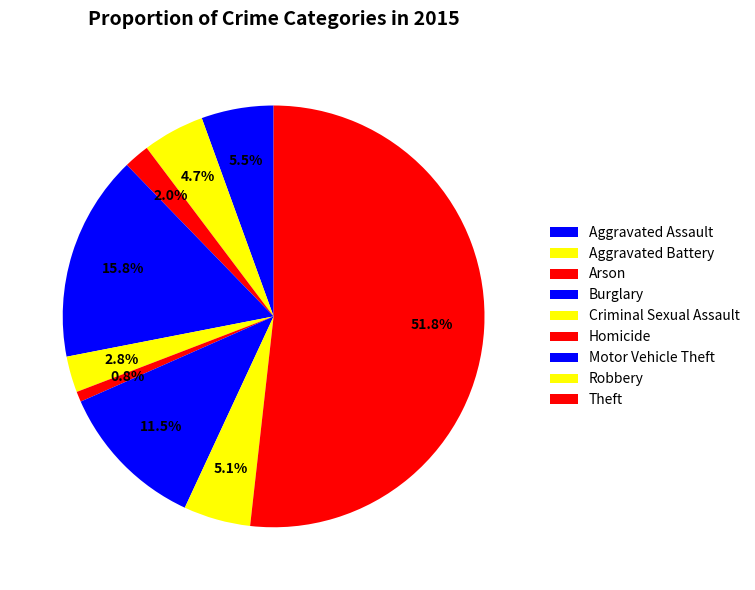

What percentage is the Robbery slice, to the nearest percent?

5%